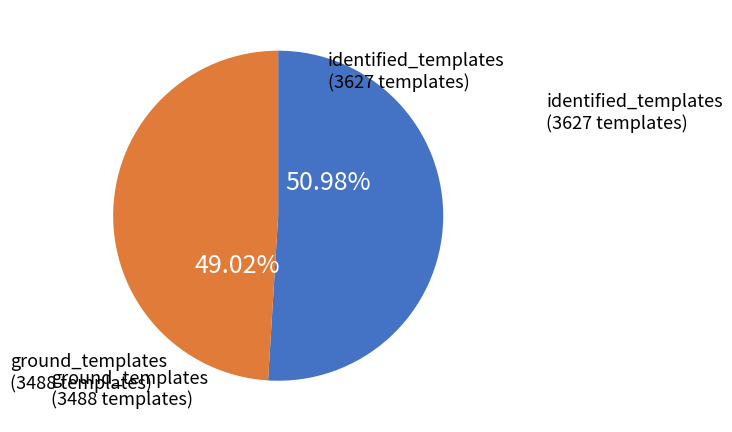

Rank the categories by value from highest to lowest.

identified_templates, ground_templates